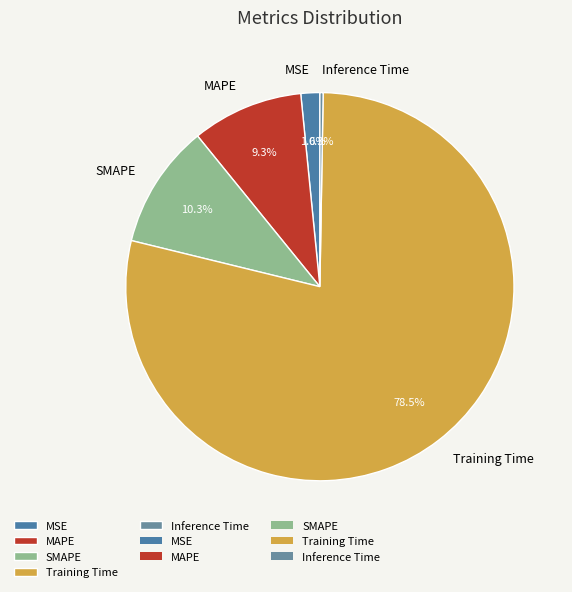

Which category has the biggest portion of the pie?

Training Time